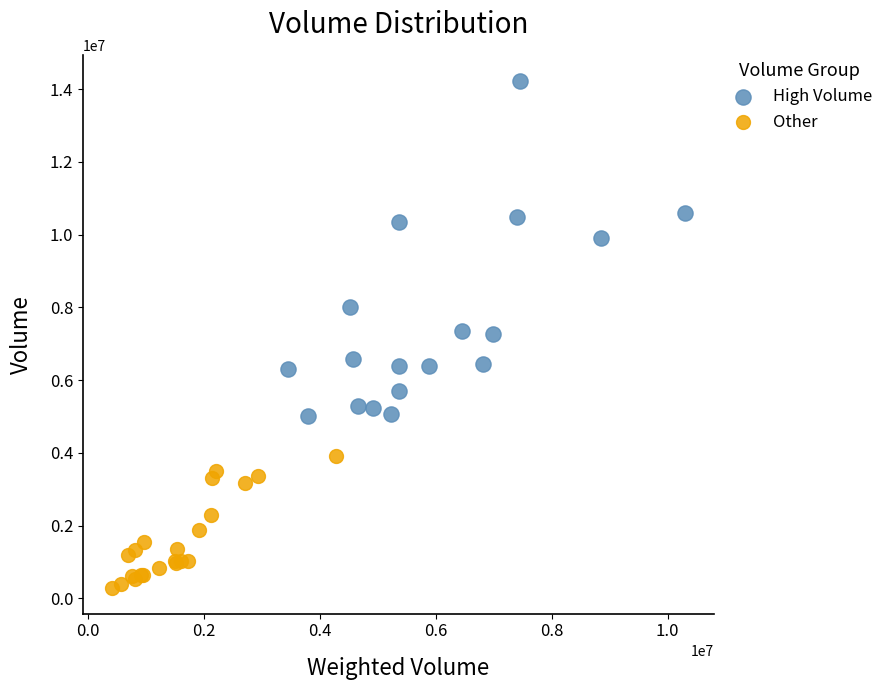

Which series has the widest spread of Y values?

High Volume